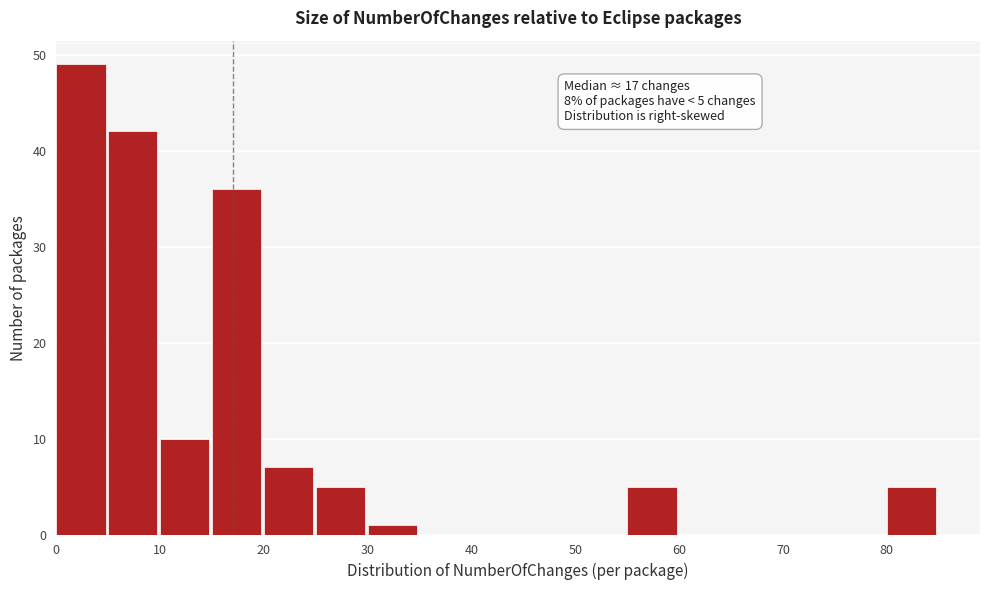

Over which range of the x-axis is the bar tallest?

0 to 5